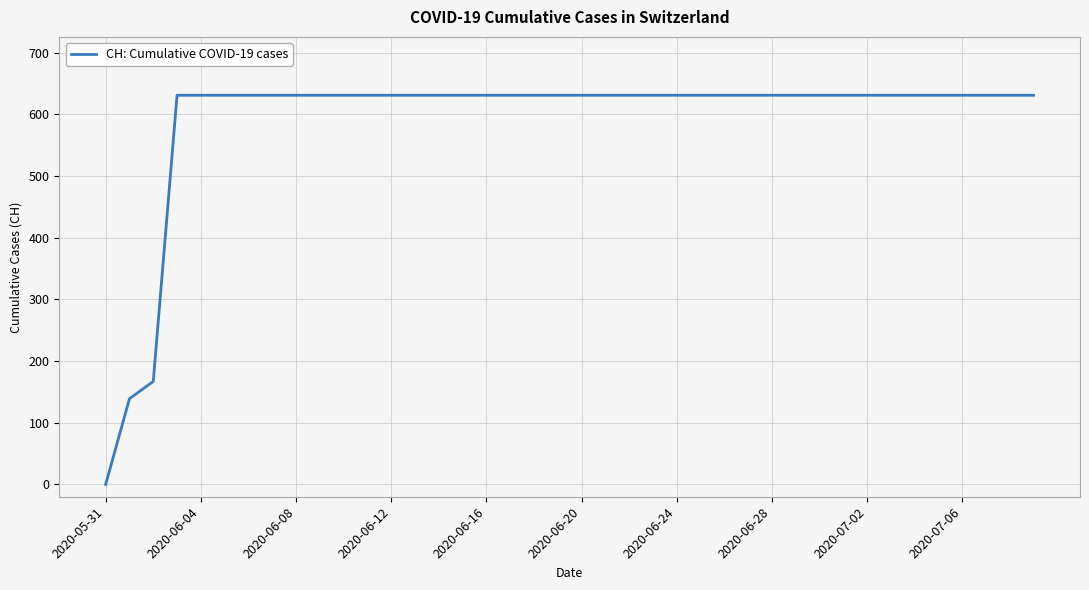

Reading right to left, what are all the values shown in this chart?

631	631	631	631	631	631	631	631	631	631	631	631	631	631	631	631	631	631	631	631	631	631	631	631	631	631	631	631	631	631	631	631	631	631	631	631	631	167	139	0